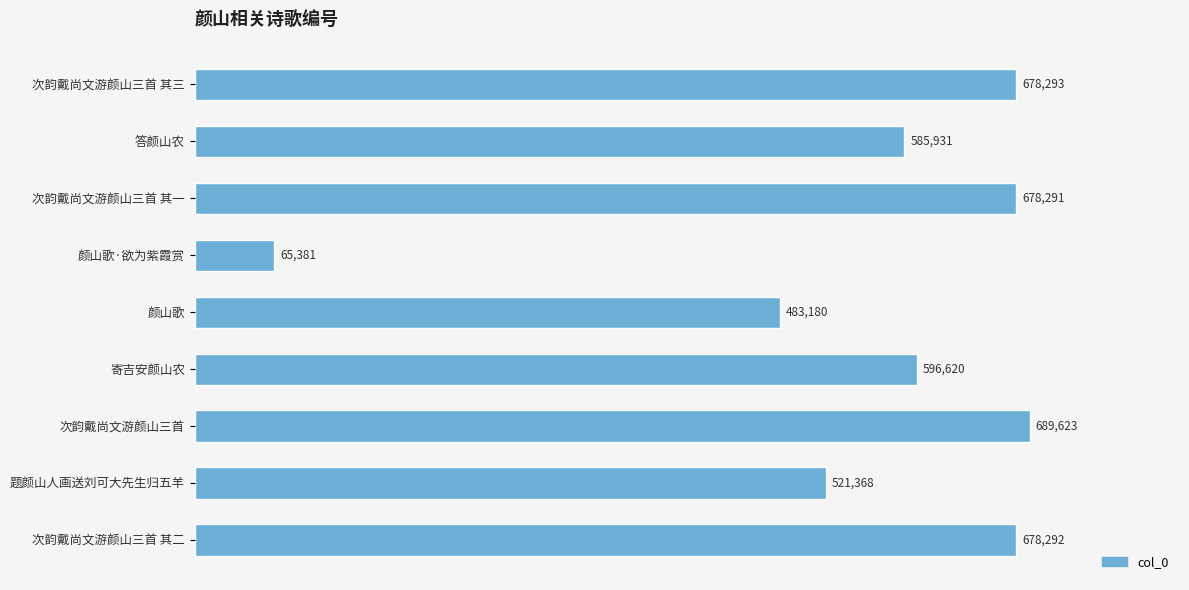

Count the number of categories in the chart.

9